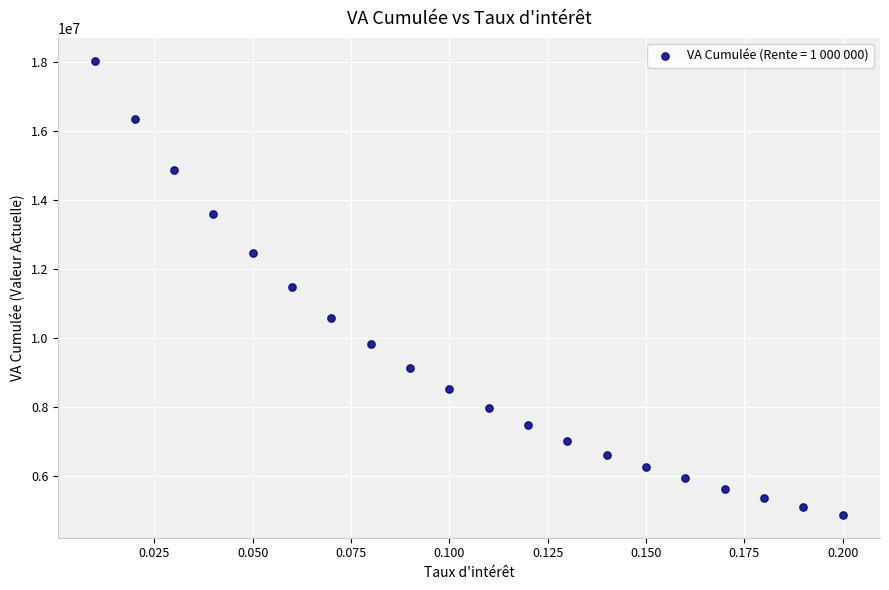

List the coordinates of all points as (X, Y) pairs, reading left to right.

(0.0, 18045553.0)  (0.0, 16351433.3)  (0.0, 14877474.9)  (0.0, 13590326.3)  (0.1, 12462210.3)  (0.1, 11469921.2)  (0.1, 10594014.2)  (0.1, 9818147.4)  (0.1, 9128545.7)  (0.1, 8513563.7)  (0.1, 7963328.1)  (0.1, 7469443.6)  (0.1, 7024751.6)  (0.1, 6623130.6)  (0.1, 6259331.5)  (0.2, 5928840.9)  (0.2, 5627767.3)  (0.2, 5352746.5)  (0.2, 5100862.1)  (0.2, 4869579.7)